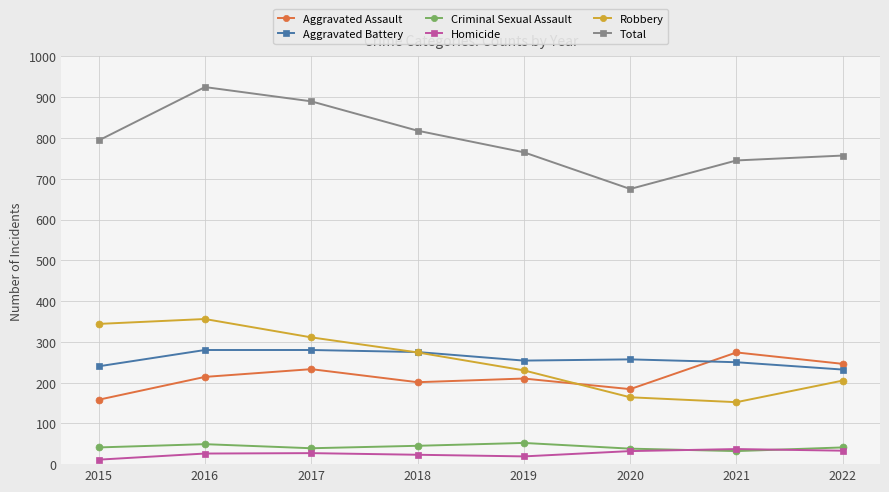

How many lines are shown in the chart?

6